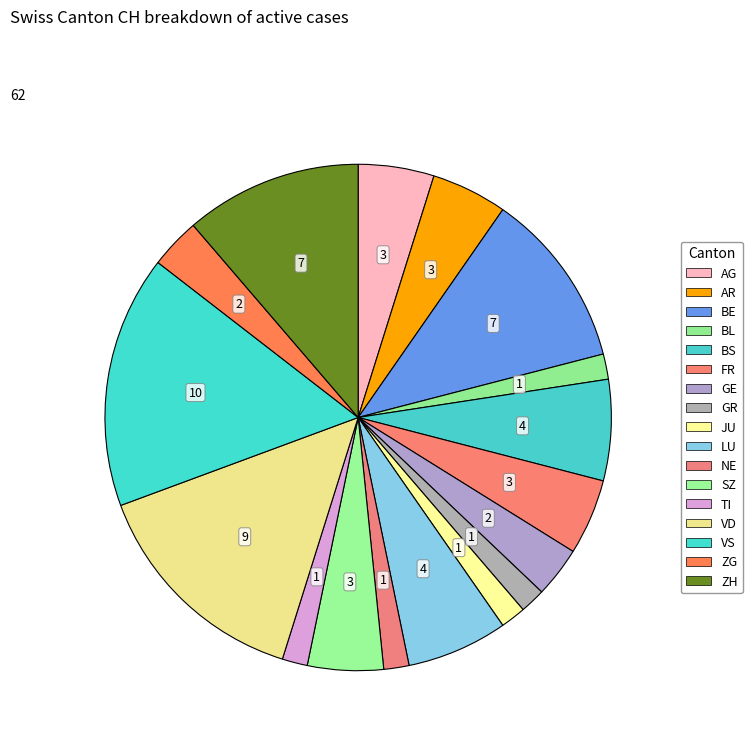

How many segments does this pie chart have?

17